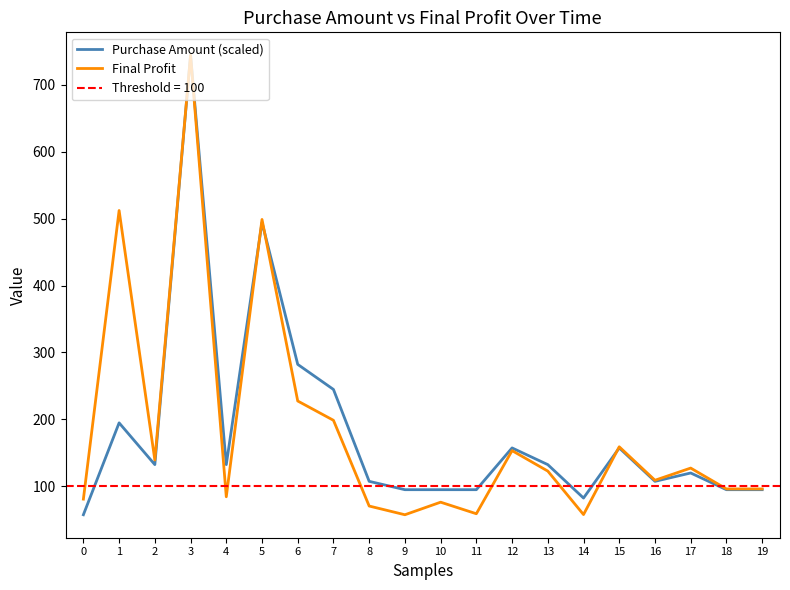

What is the smallest value displayed?

57.3